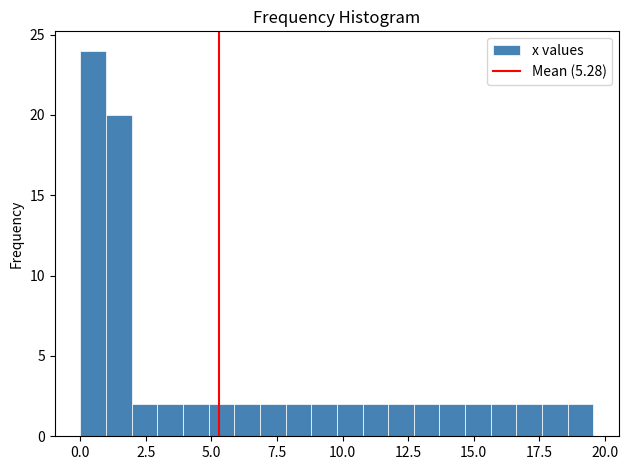

Around what value on the x-axis is the tallest bar? Give the approximate position of its centre, as read against the axis.

0.5